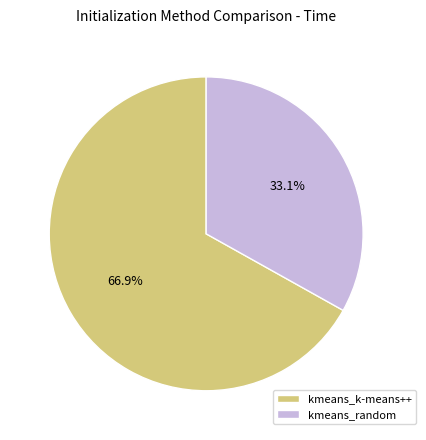

Between kmeans_random and kmeans_k-means++, which is larger?

kmeans_k-means++